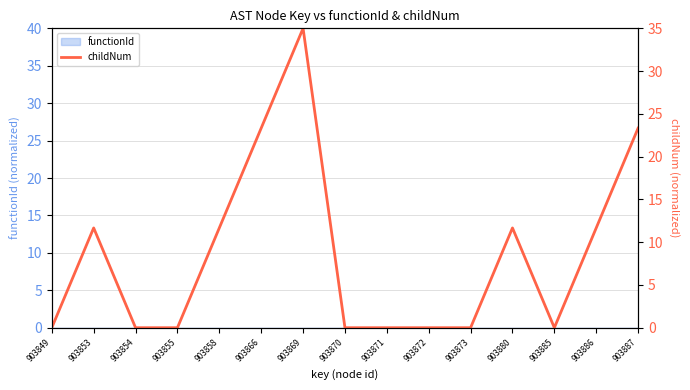

True or false: the data shows 11.4 at 903873.

False